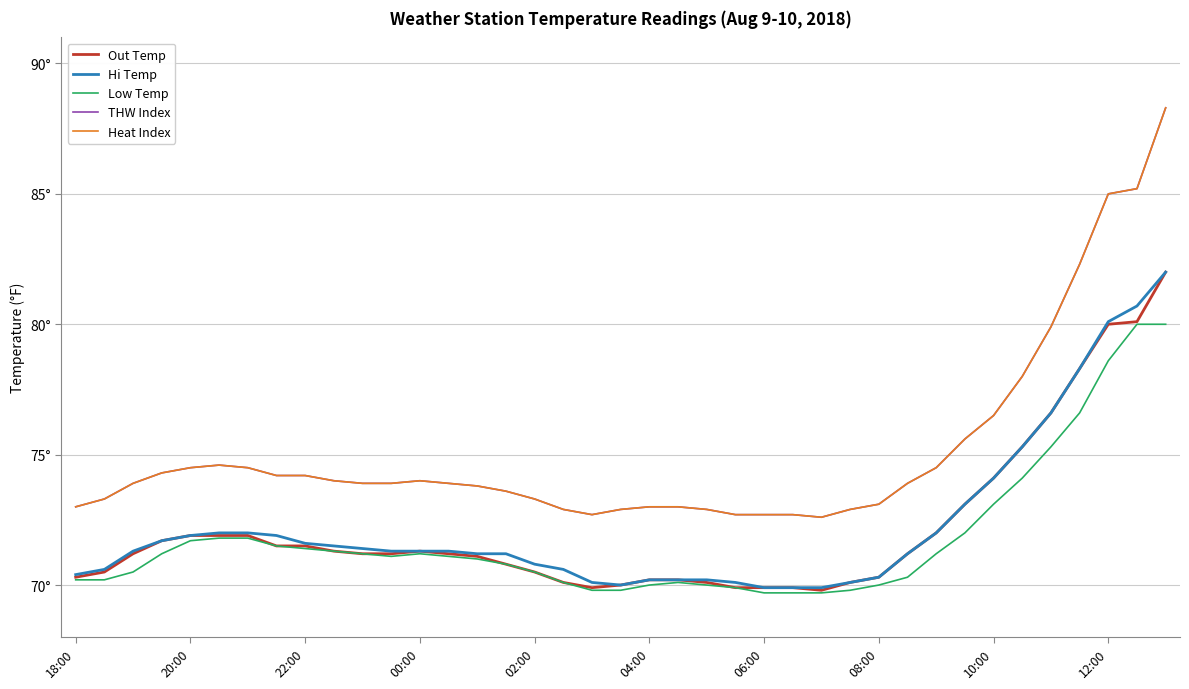

Does the chart have visible grid lines?

Yes